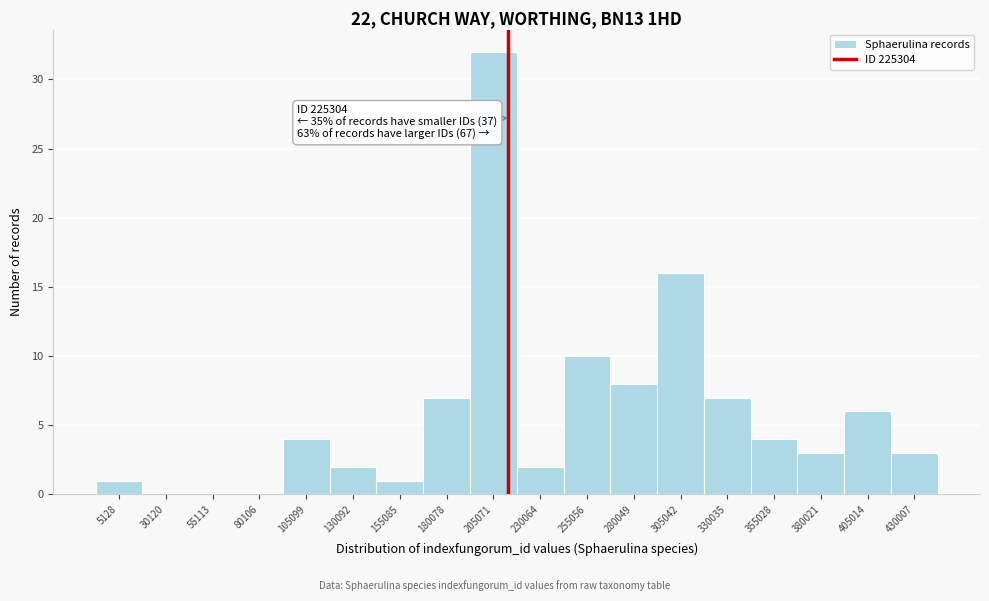

Reading right to left, transcribe all the data shown in this chart.

430007=3	405014=6	380021=3	355028=4	330035=7	305042=16	280049=8	255056=10	230064=2	205071=32	180078=7	155085=1	130092=2	105099=4	80106=0	55113=0	30120=0	5128=1